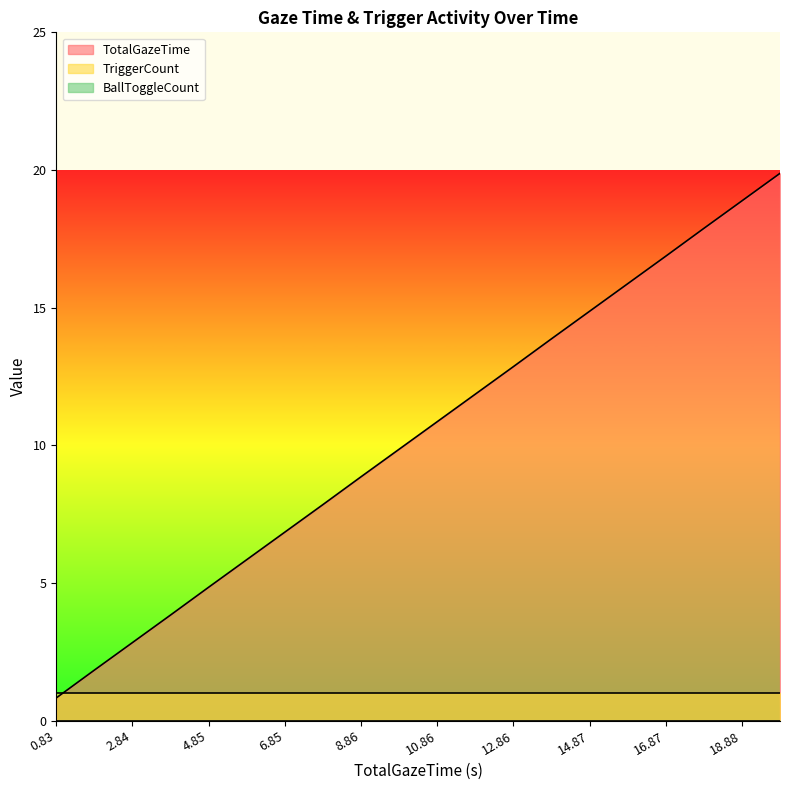

Which series has the widest spread of values?

TotalGazeTime